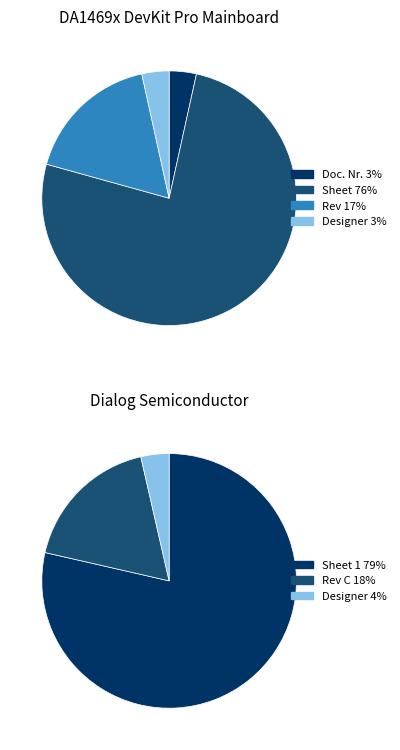

Between Designer and Sheet, which is larger?

Sheet